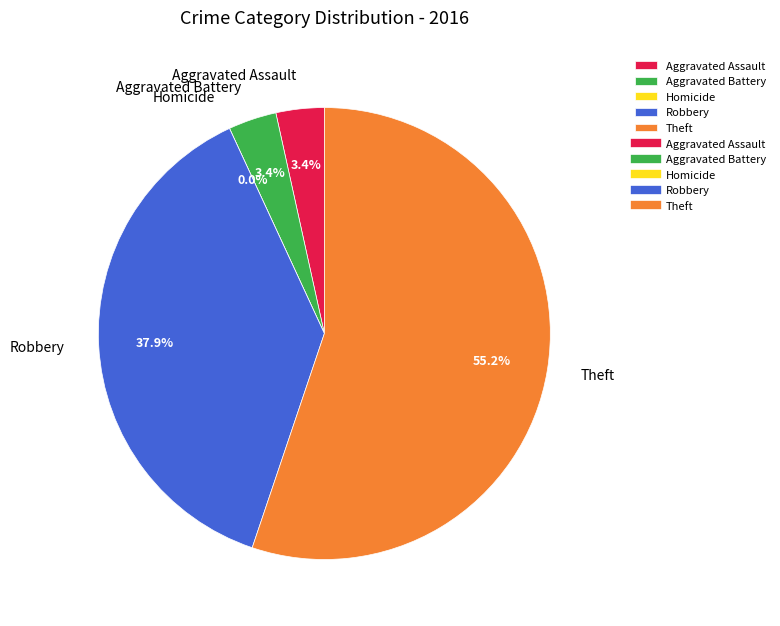

To the nearest percent, what is the combined percentage of Robbery and Aggravated Battery?

41%